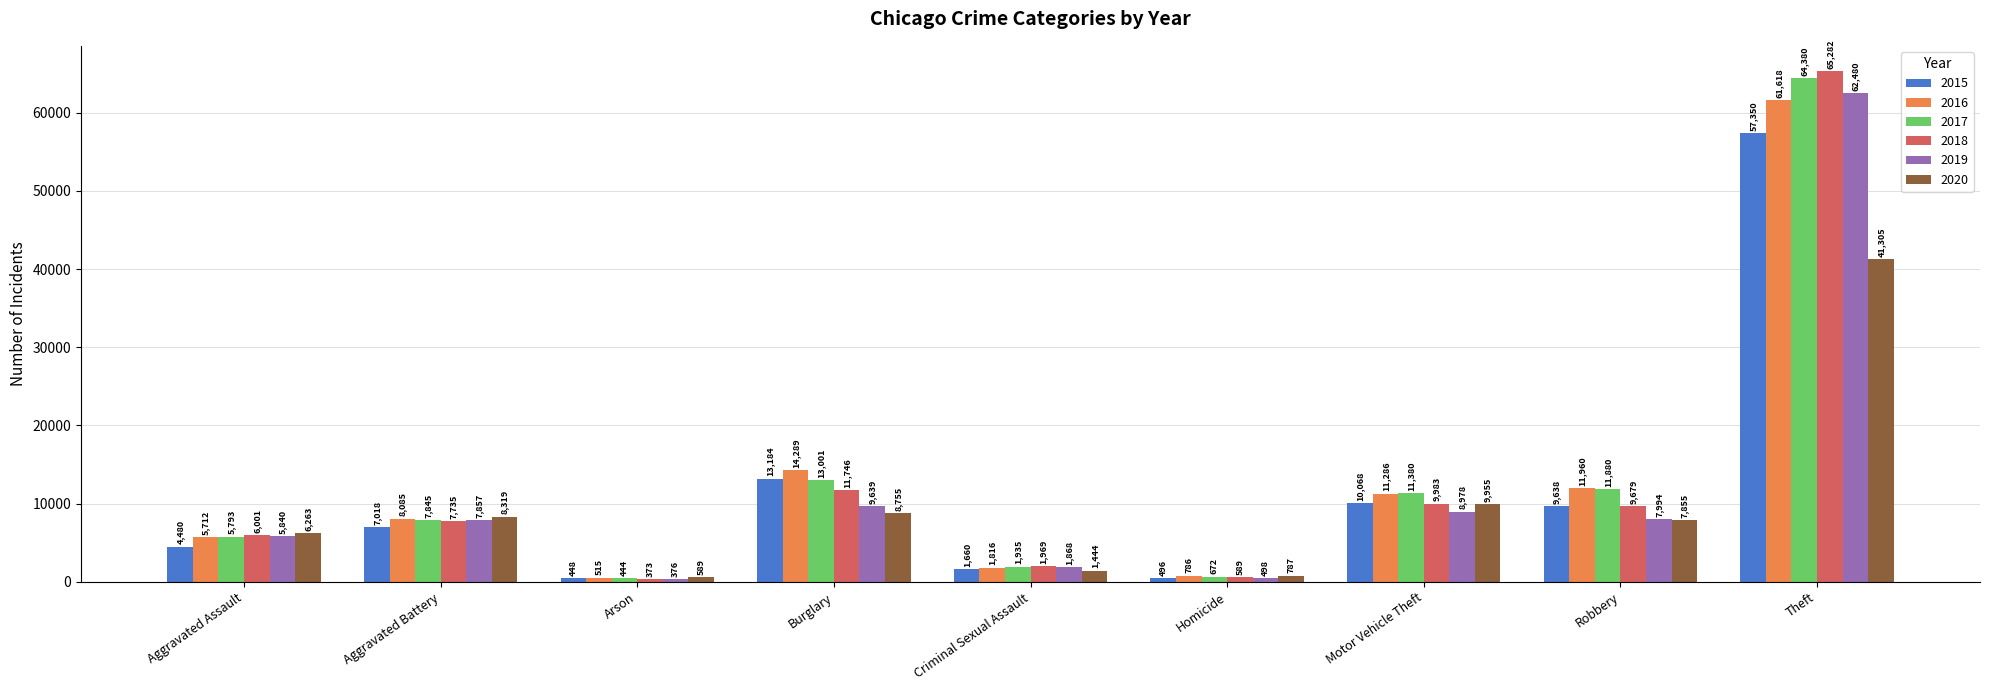

Reading right to left, what are all the values shown in this chart?

2015: Theft=57350	Robbery=9638	Motor Vehicle Theft=10068	Homicide=496	Criminal Sexual Assault=1660	Burglary=13184	Arson=448	Aggravated Battery=7018	Aggravated Assault=4480
2016: Theft=61618	Robbery=11960	Motor Vehicle Theft=11286	Homicide=786	Criminal Sexual Assault=1816	Burglary=14289	Arson=515	Aggravated Battery=8085	Aggravated Assault=5712
2017: Theft=64380	Robbery=11880	Motor Vehicle Theft=11380	Homicide=672	Criminal Sexual Assault=1935	Burglary=13001	Arson=444	Aggravated Battery=7845	Aggravated Assault=5793
2018: Theft=65282	Robbery=9679	Motor Vehicle Theft=9983	Homicide=589	Criminal Sexual Assault=1969	Burglary=11746	Arson=373	Aggravated Battery=7735	Aggravated Assault=6001
2019: Theft=62480	Robbery=7994	Motor Vehicle Theft=8978	Homicide=498	Criminal Sexual Assault=1868	Burglary=9639	Arson=376	Aggravated Battery=7857	Aggravated Assault=5840
2020: Theft=41305	Robbery=7855	Motor Vehicle Theft=9955	Homicide=787	Criminal Sexual Assault=1444	Burglary=8755	Arson=589	Aggravated Battery=8319	Aggravated Assault=6263